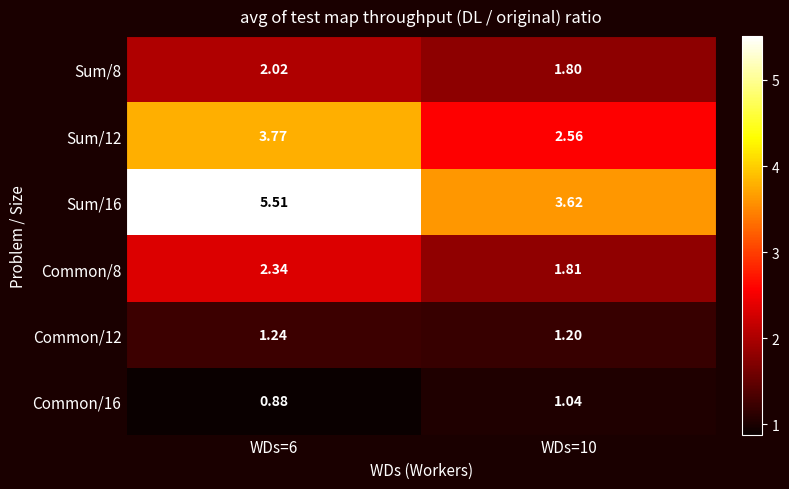

Is the value of Sum/12 at WDs=6 greater than the value of Sum/16 at WDs=6?

No